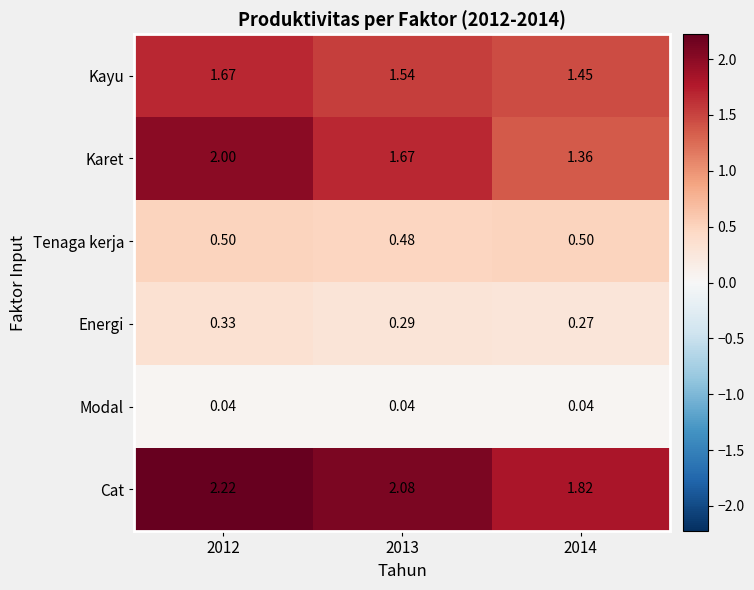

Which series has the largest range (max minus min)?

Karet